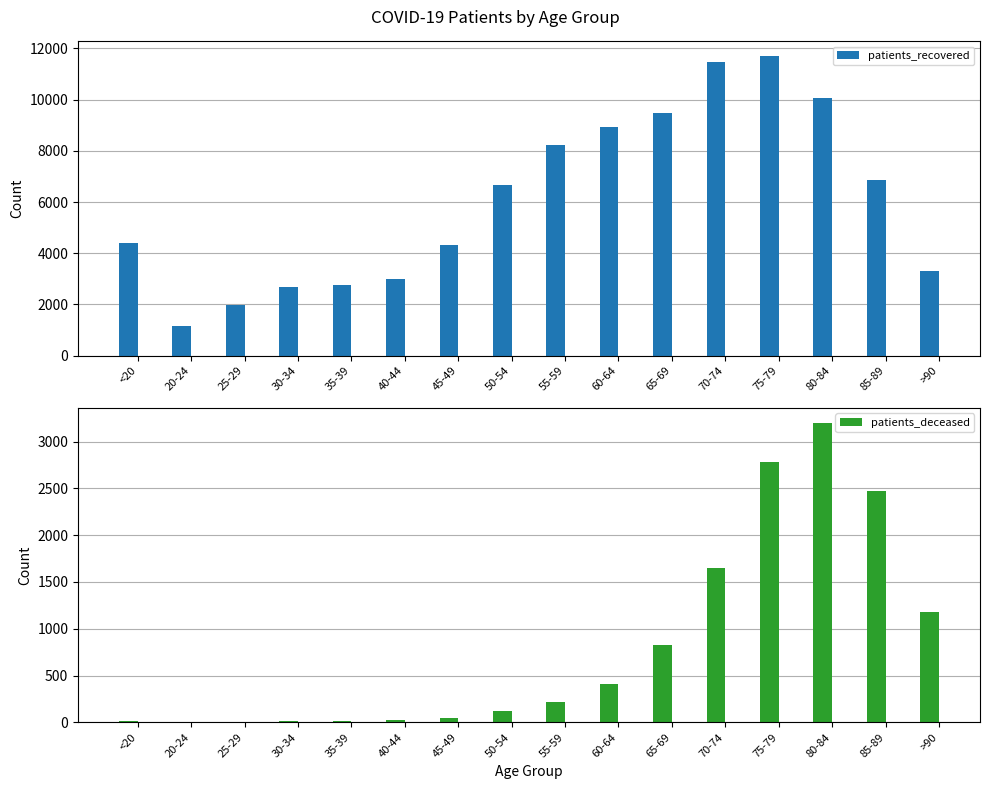

Reading left to right, extract all data points from this chart.

patients_recovered: 4410	1167	1980	2698	2752	3011	4309	6649	8210	8926	9492	11482	11707	10072	6879	3309
patients_deceased: 16	4	3	16	17	24	46	124	218	412	824	1645	2778	3201	2474	1180